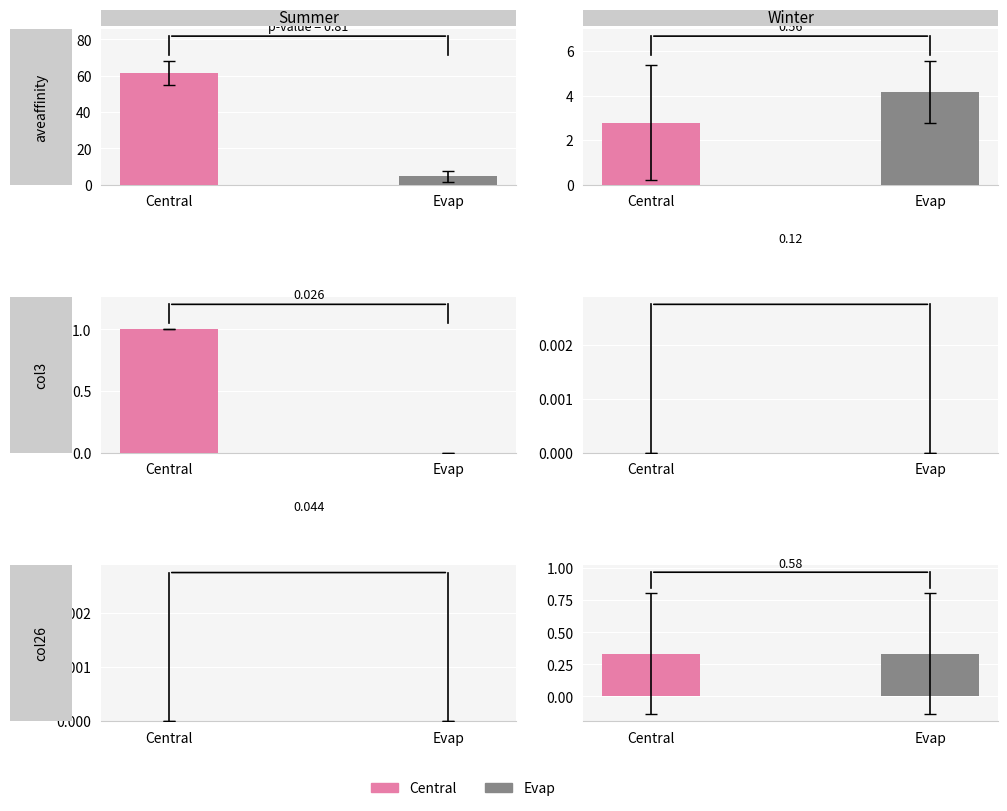

How many values are below 5?

5